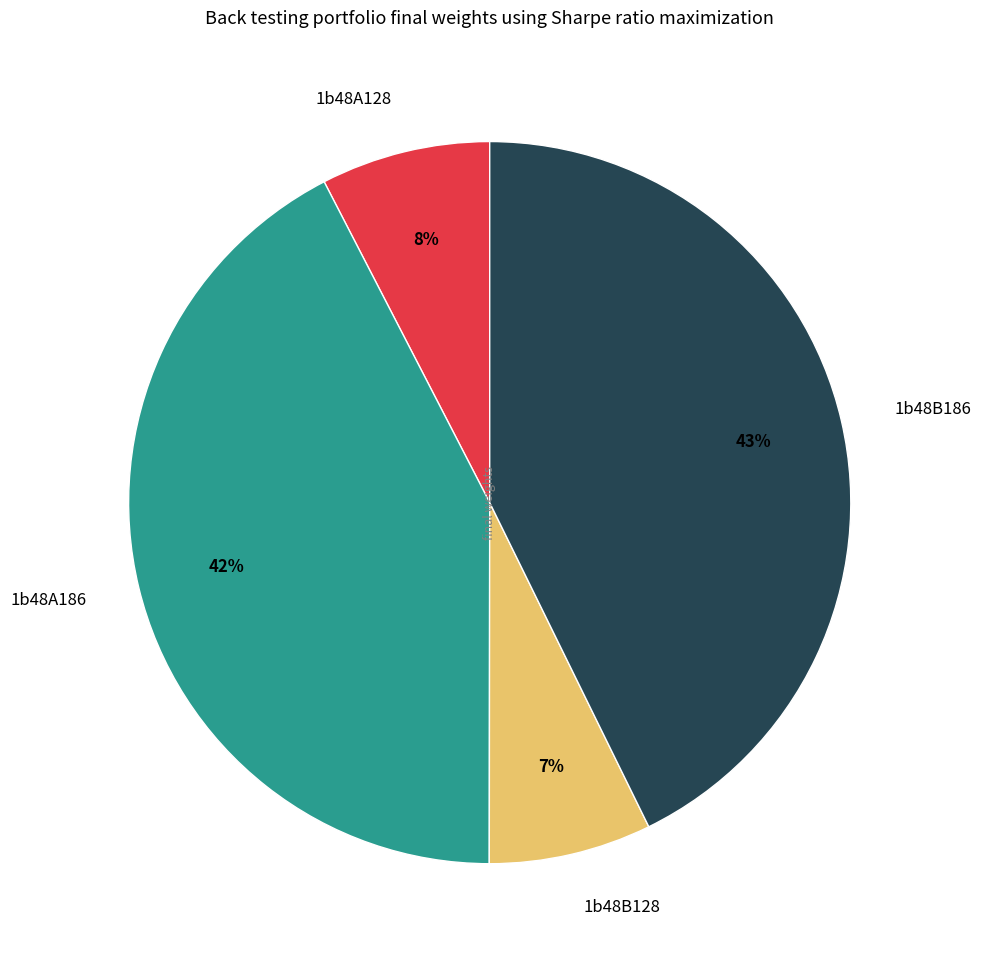

The 1b48A128 slice represents 1% of the pie. True or false?

False